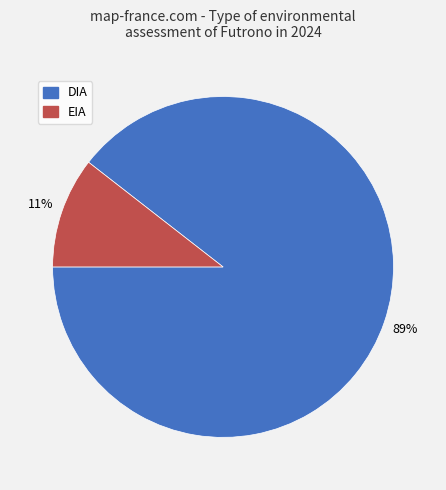

To the nearest percent, what percentage of the pie is EIA?

11%